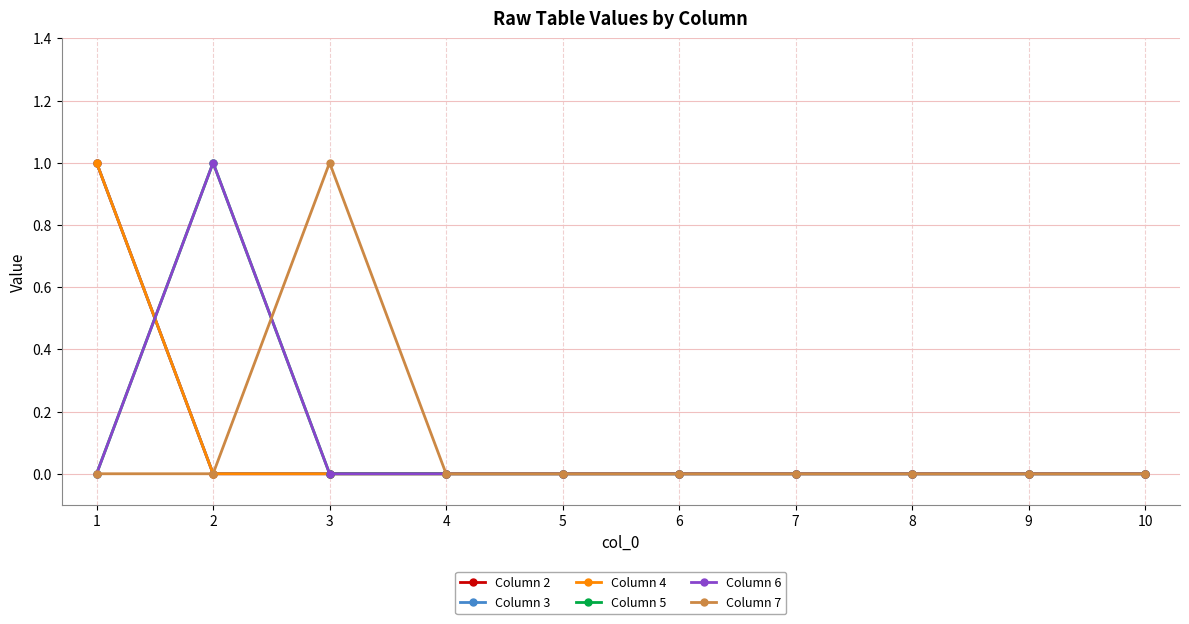

Reading right to left, what are all the values shown in this chart?

Column 2: 10=0	9=0	8=0	7=0	6=0	5=0	4=0	3=0	2=0	1=1
Column 3: 10=0	9=0	8=0	7=0	6=0	5=0	4=0	3=0	2=0	1=1
Column 4: 10=0	9=0	8=0	7=0	6=0	5=0	4=0	3=0	2=0	1=1
Column 5: 10=0	9=0	8=0	7=0	6=0	5=0	4=0	3=0	2=1	1=0
Column 6: 10=0	9=0	8=0	7=0	6=0	5=0	4=0	3=0	2=1	1=0
Column 7: 10=0	9=0	8=0	7=0	6=0	5=0	4=0	3=1	2=0	1=0